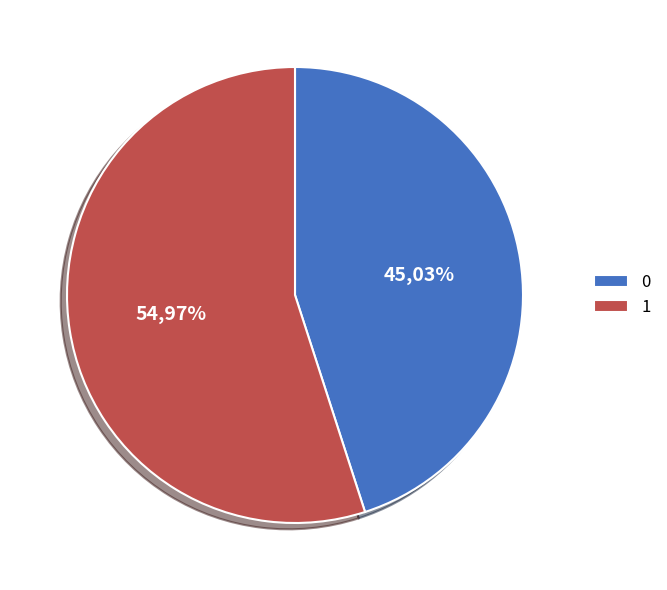

Between 0 and 1, which is larger?

1